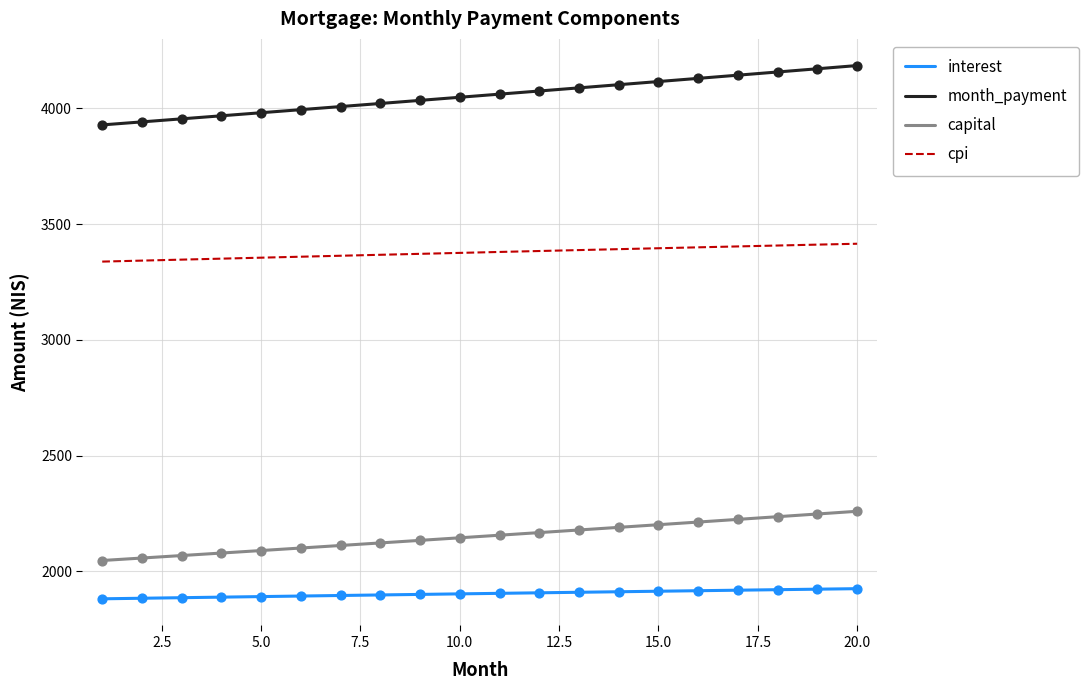

What are all the series names shown in the legend?

interest, month_payment, capital, cpi